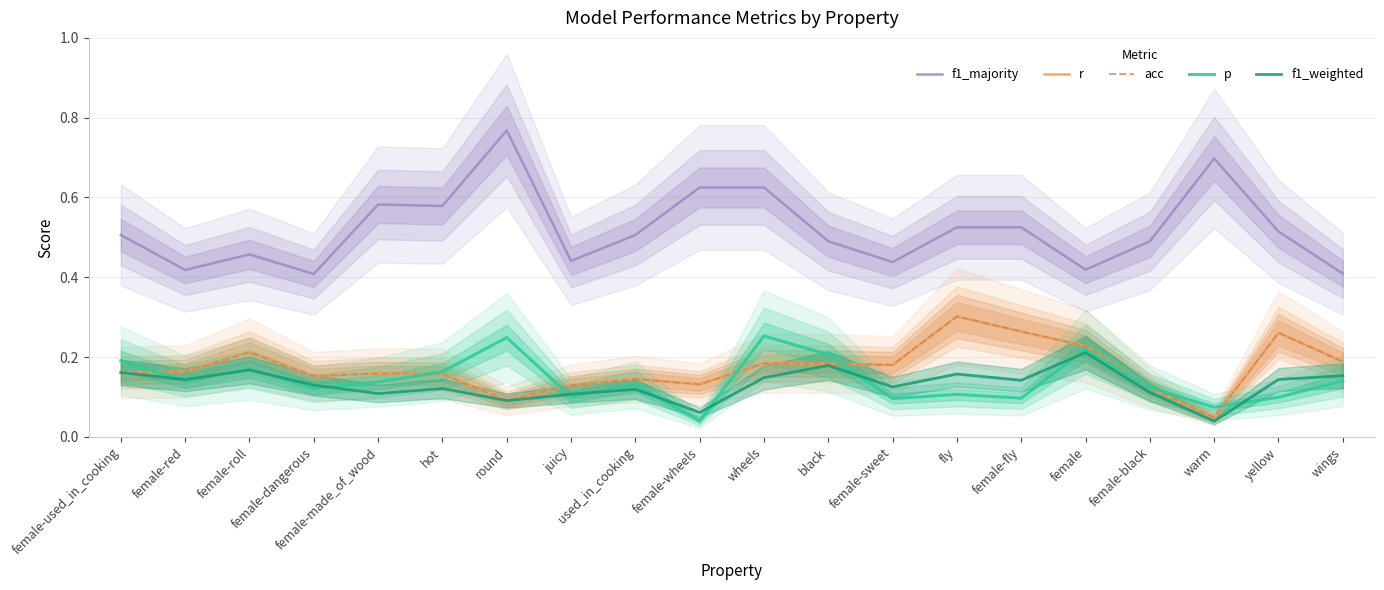

Is it true that f1_majority equals 0.8 at female-roll?

False